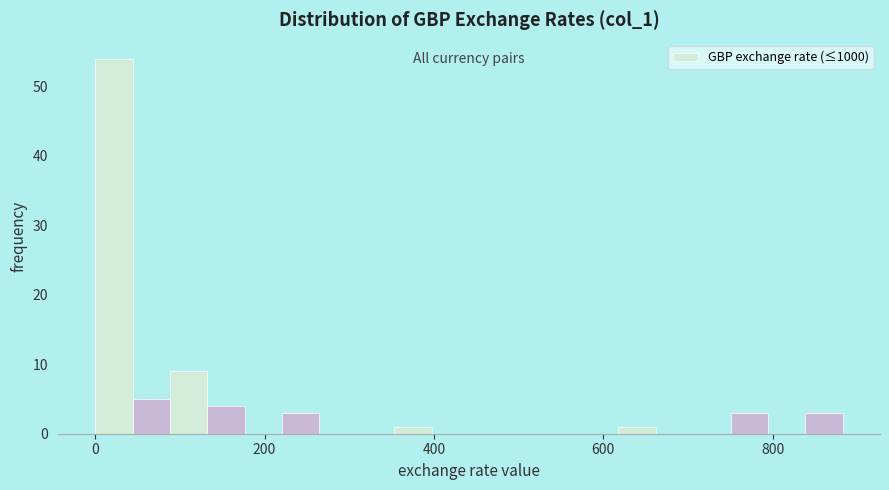

Read against the x-axis, roughly where is the centre of the tallest bar?

20